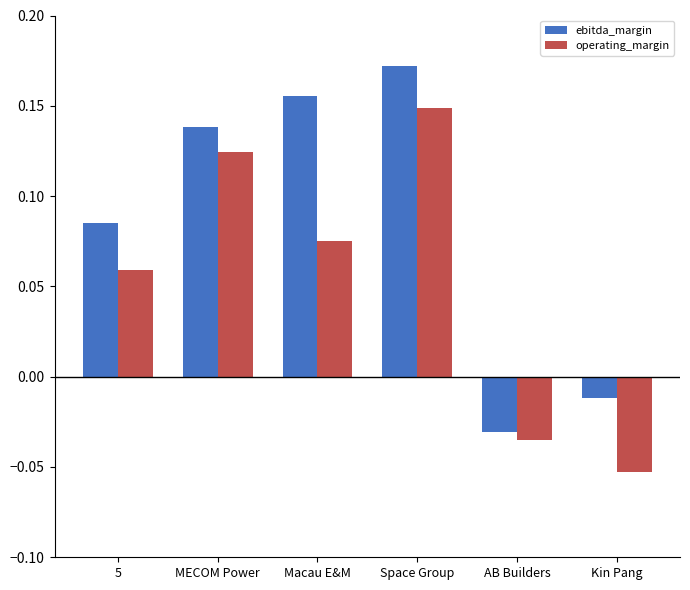

Which category has the highest value across all series?

Space Group